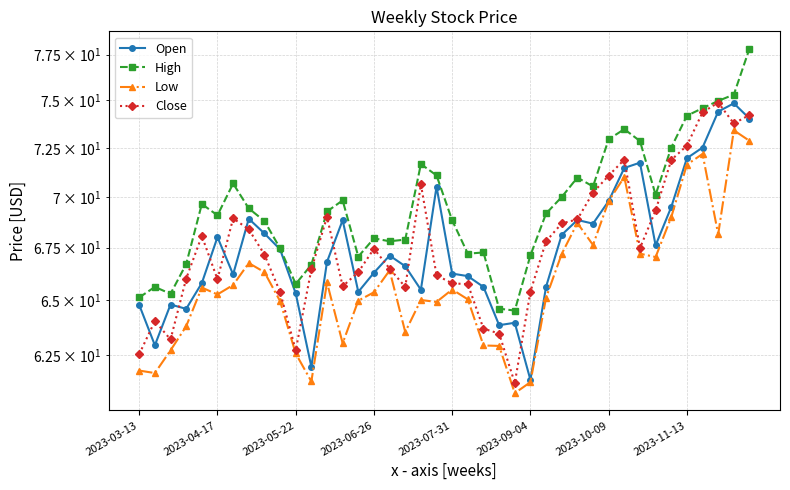

True or false: Close has more than 1 interior local peaks.

True